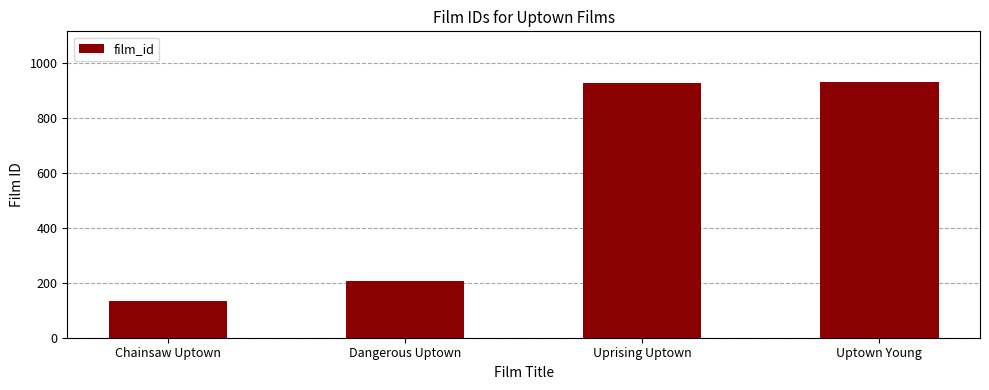

The chart shows a value of 49 at Chainsaw Uptown. True or false?

False